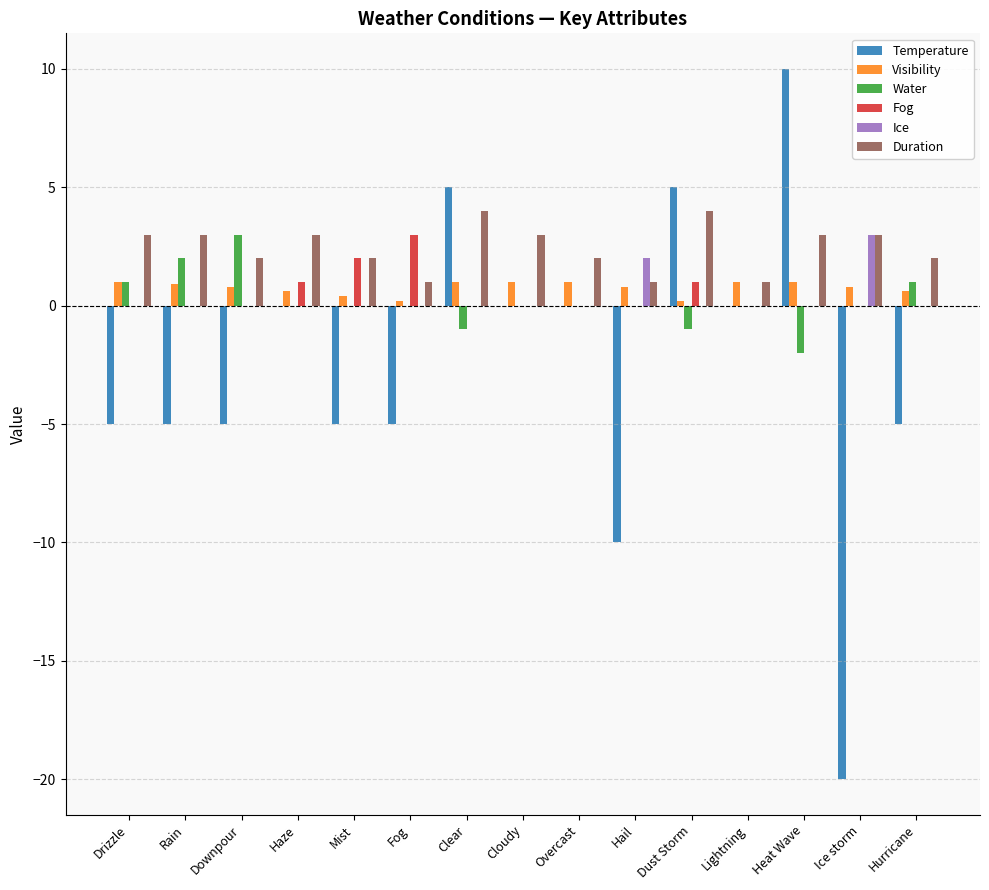

How many series are shown in this chart?

6